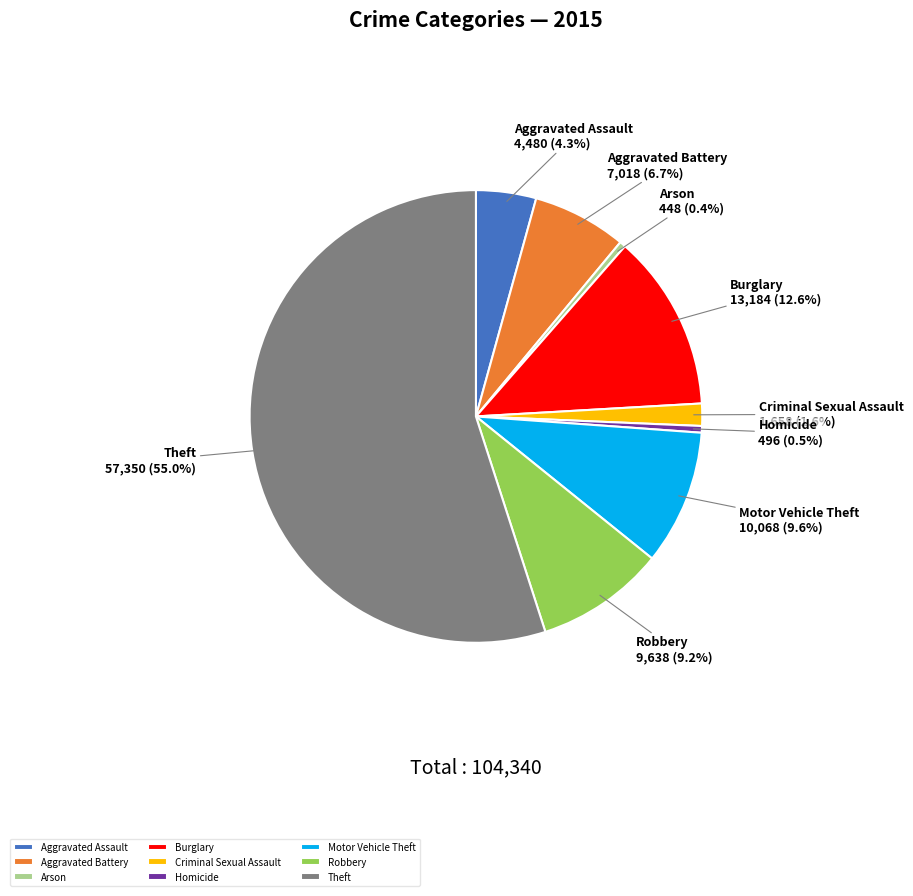

How many slices are in this pie chart?

9